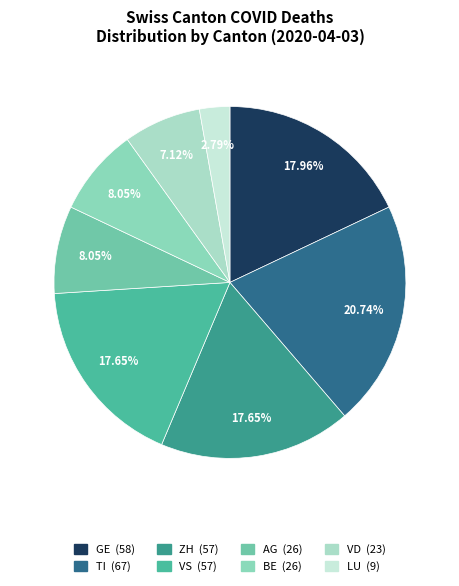

Count the number of slices in the pie.

8